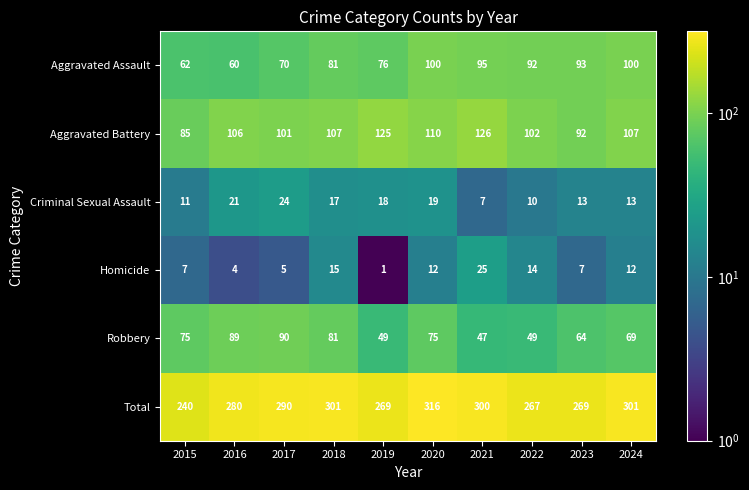

List the series in order of their peak value, highest first.

Total, Aggravated Battery, Aggravated Assault, Robbery, Homicide, Criminal Sexual Assault